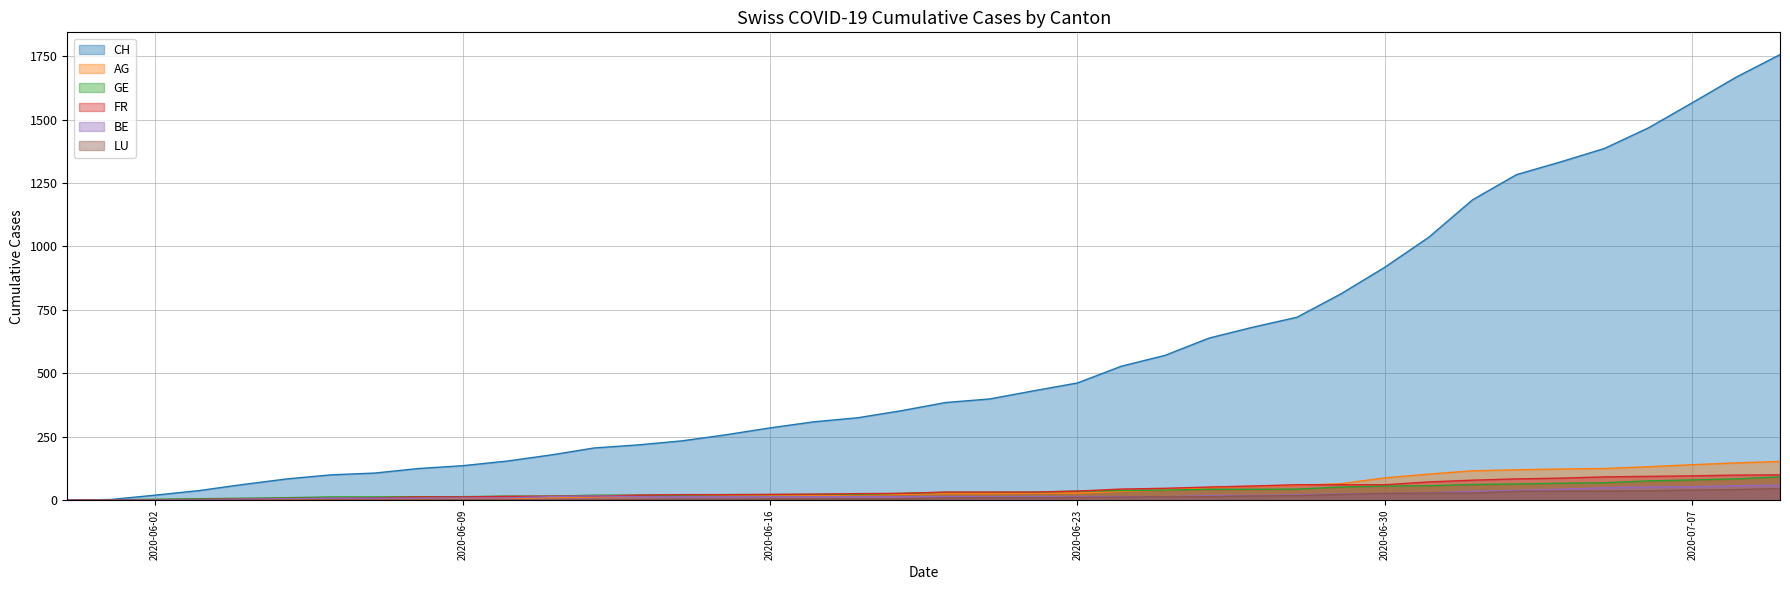

True or false: CH and BE intersect in this chart.

False